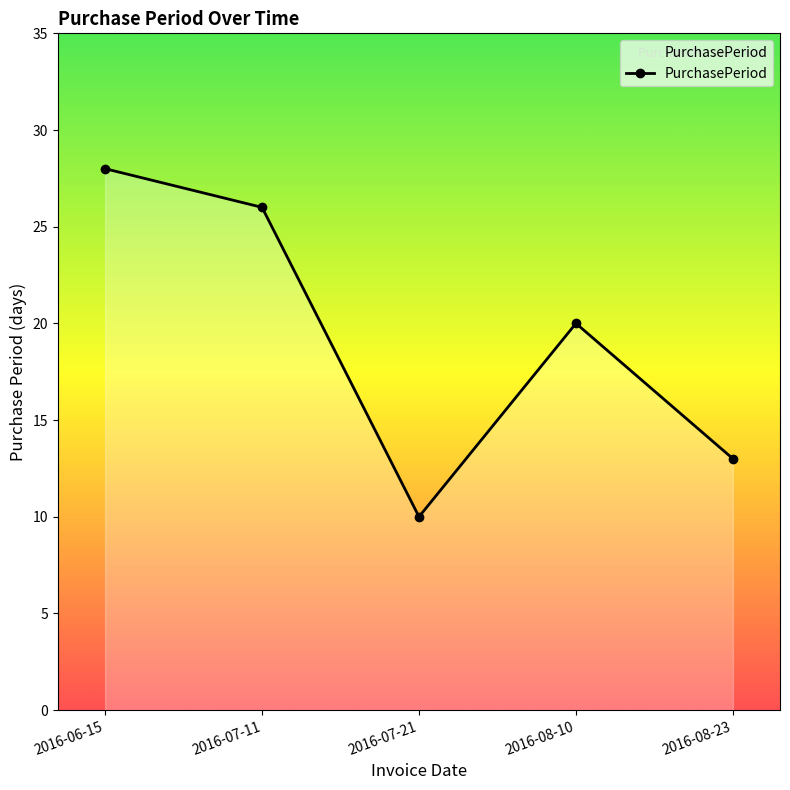

How many lines are shown in the chart?

1